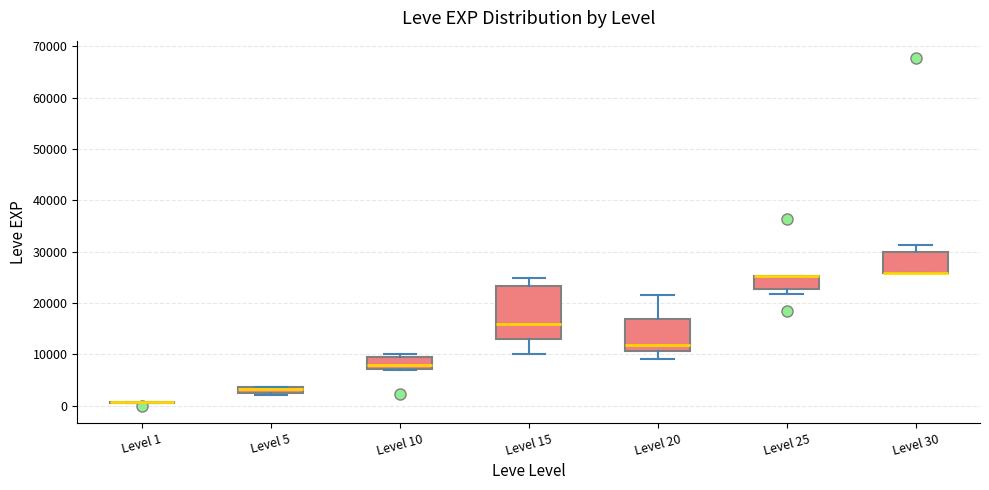

Comparing the boxes themselves (not the whiskers), which one is the tallest?

Level 15